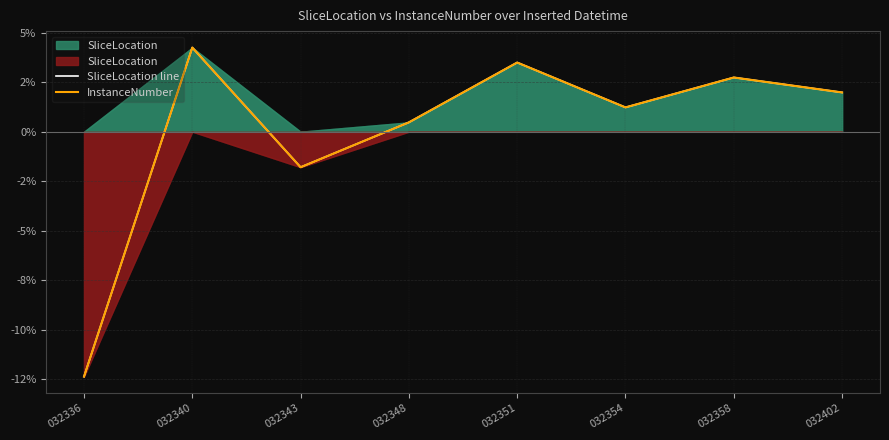

True or false: InstanceNumber and SliceLocation line cross at least once.

False